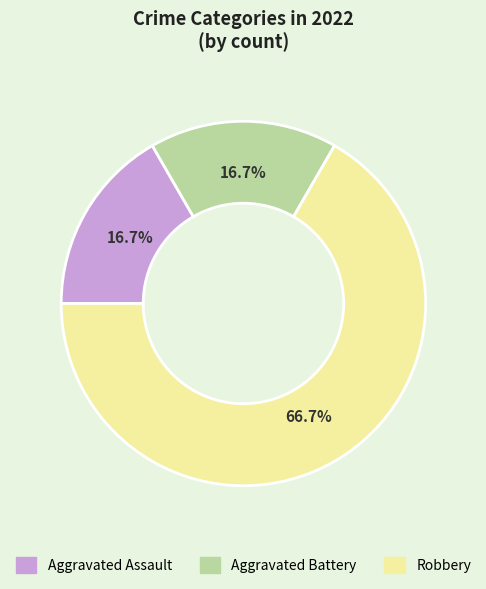

Which slice is the largest?

Robbery